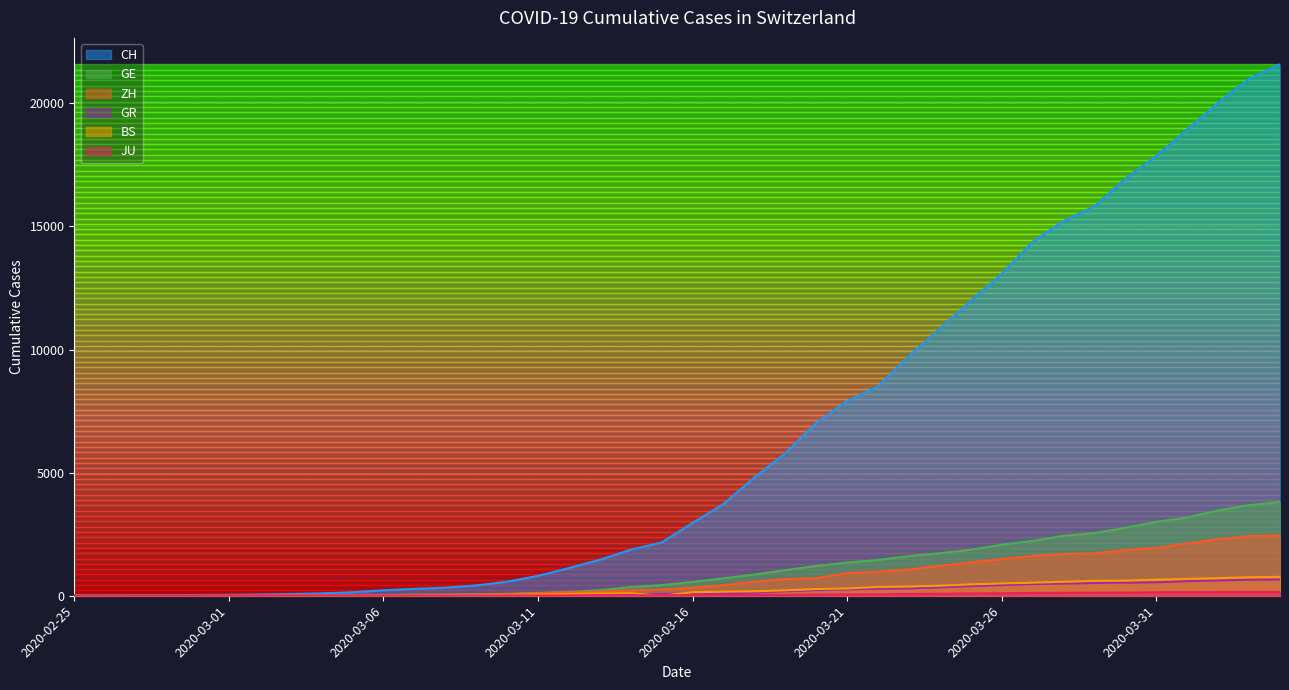

At which category is the sum across all series the highest?

2020-04-04